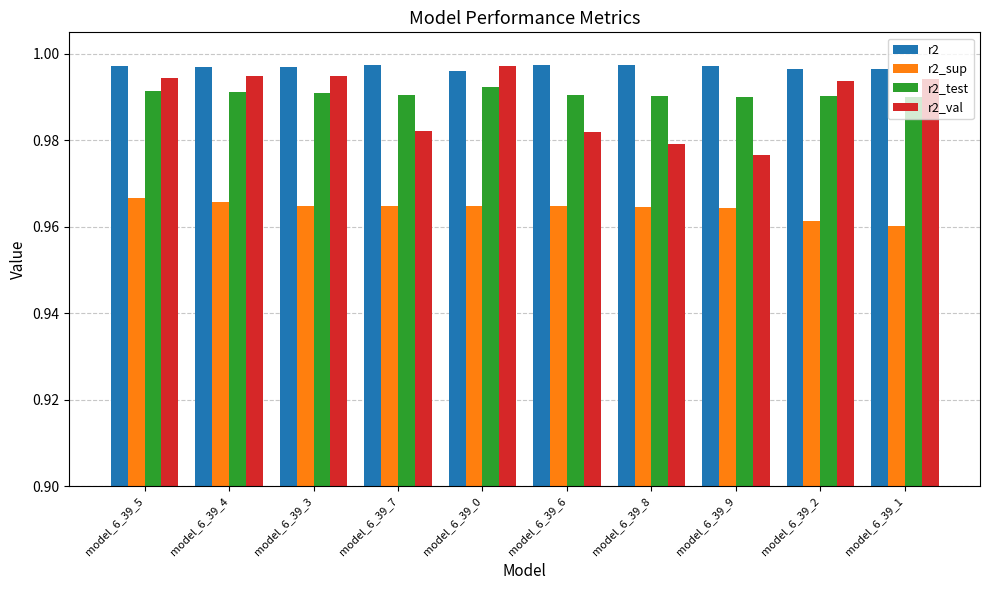

Which category has the lowest value in the r2_val series?

model_6_39_9